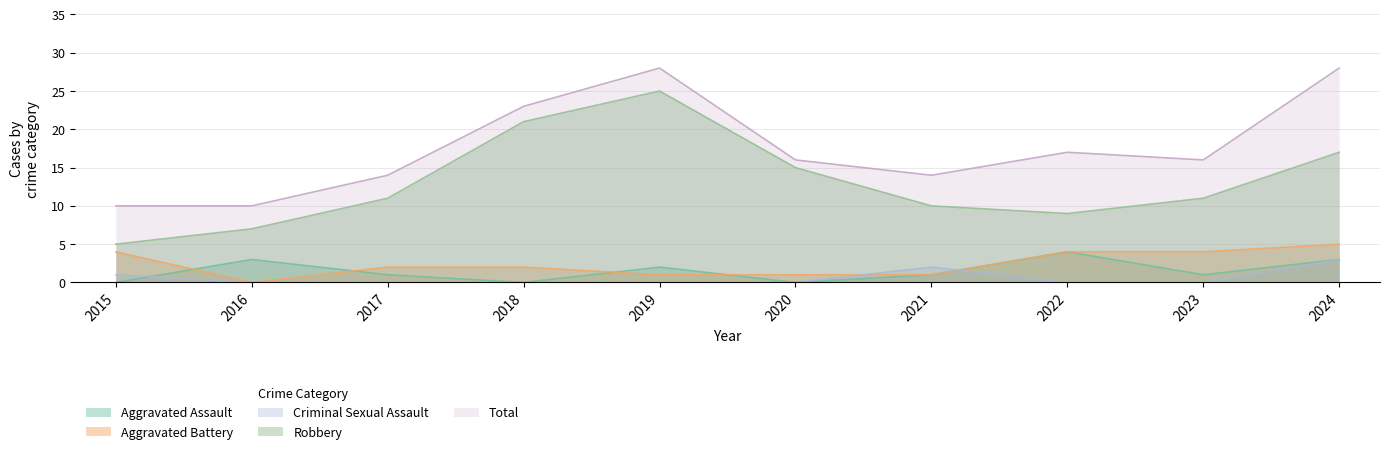

True or false: Aggravated Battery and Robbery intersect in this chart.

False